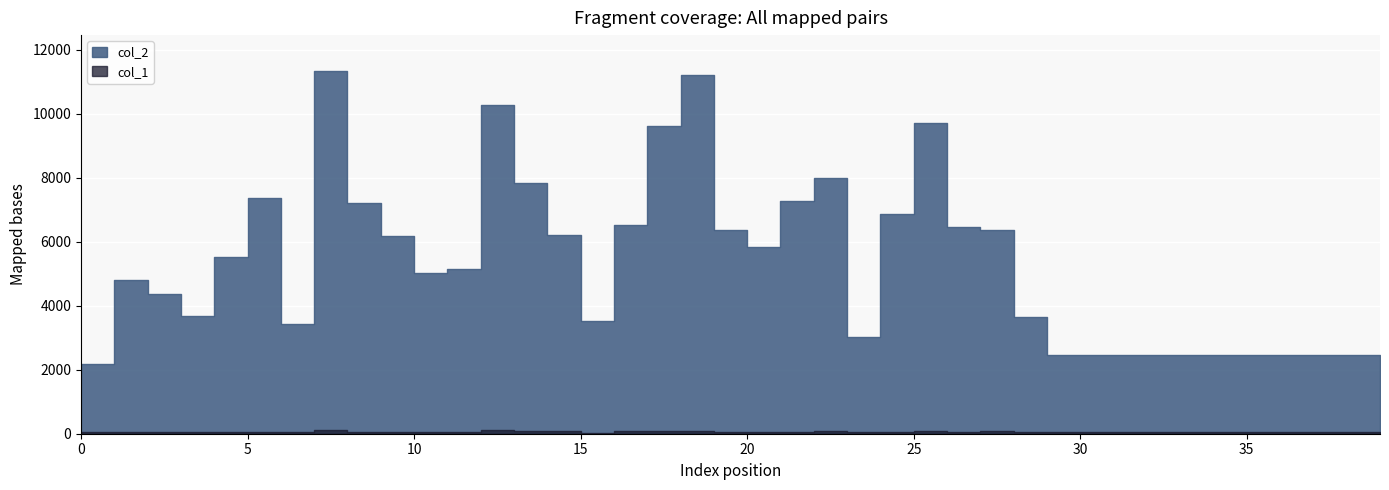

What is the value of the col_2 point at the 20th from the left?

6360